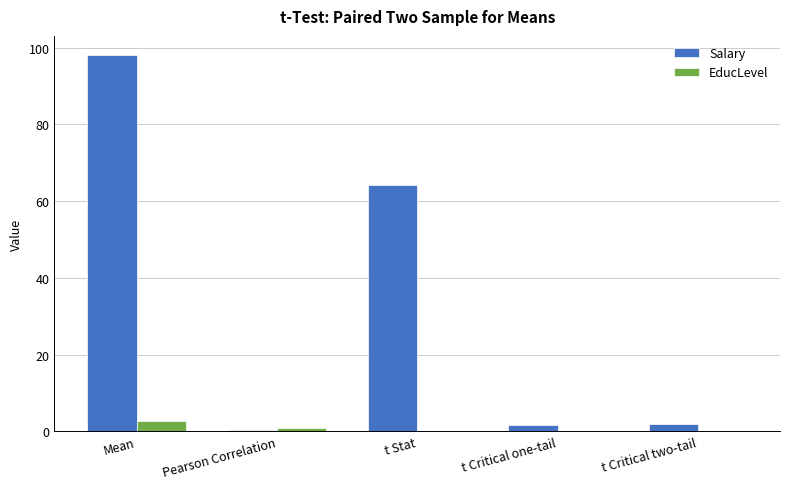

What is the difference between the Salary values at t Critical two-tail and Pearson Correlation?

1.6